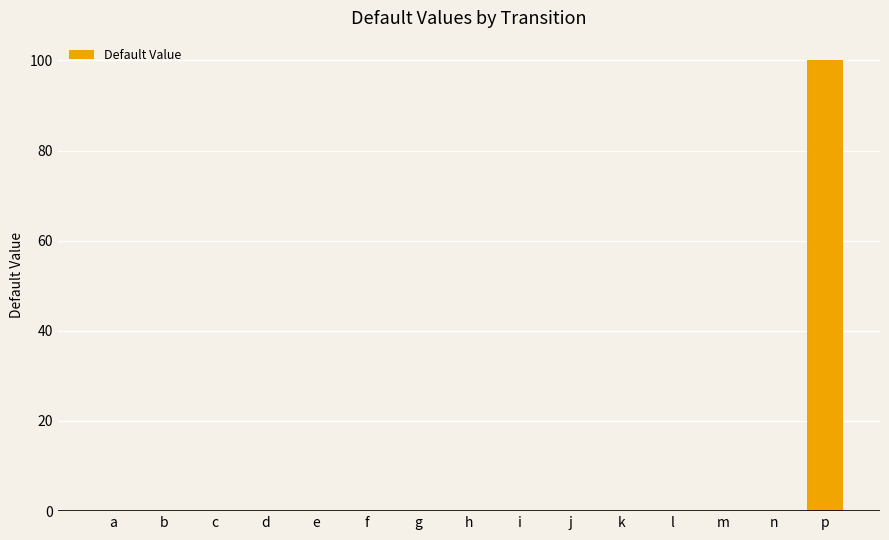

The value at l is 0.0. True or false?

True